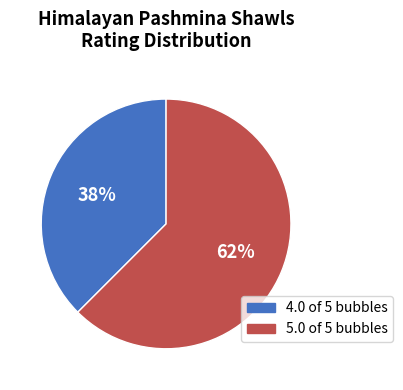

Rank the categories by value from highest to lowest.

5.0 of 5 bubbles, 4.0 of 5 bubbles